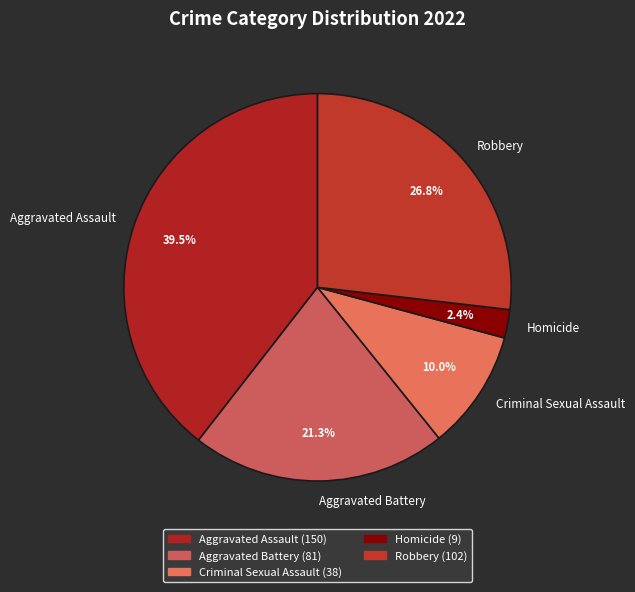

Is there any slice that represents more than half of the pie?

No